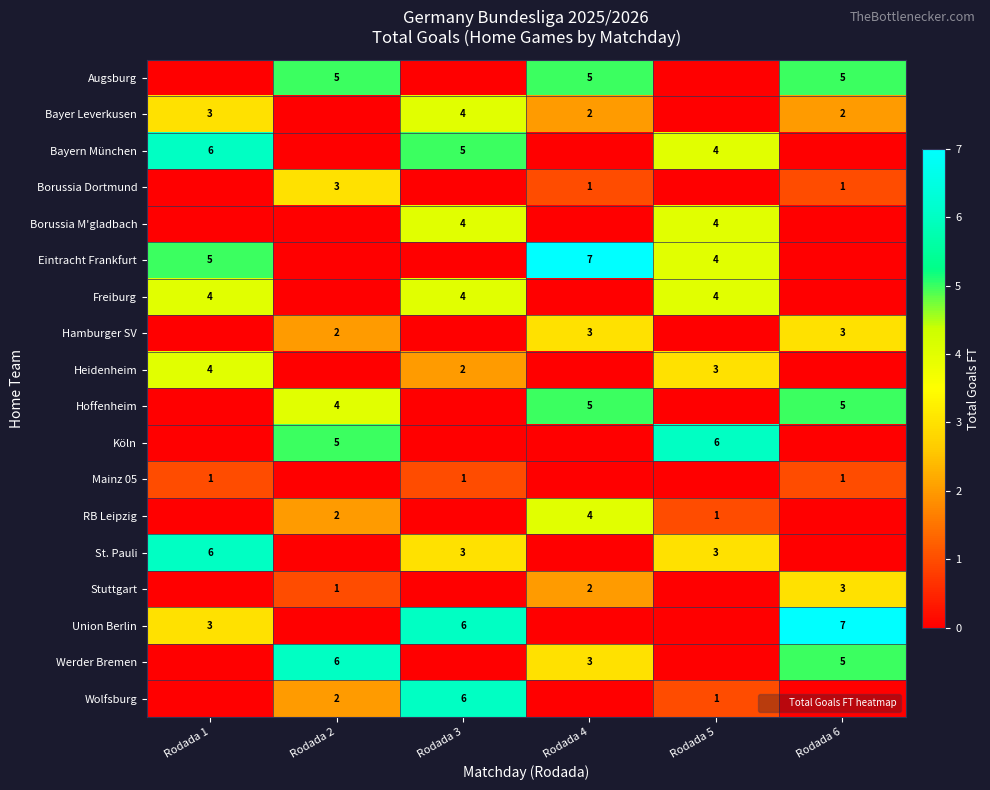

Is it true that Borussia Dortmund equals 1 at Rodada 6?

True